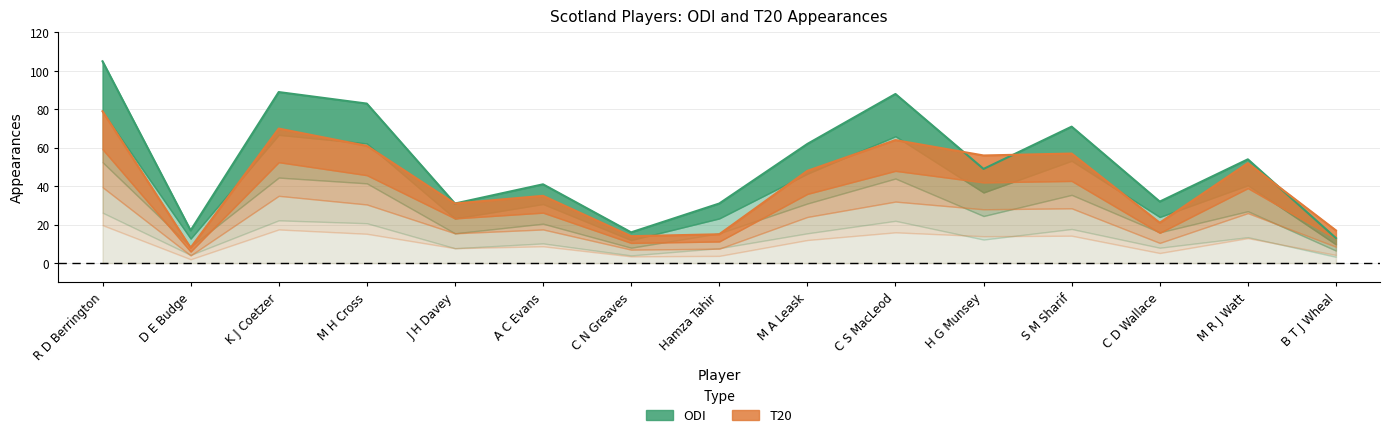

How many interior local valleys does the ODI series have?

5